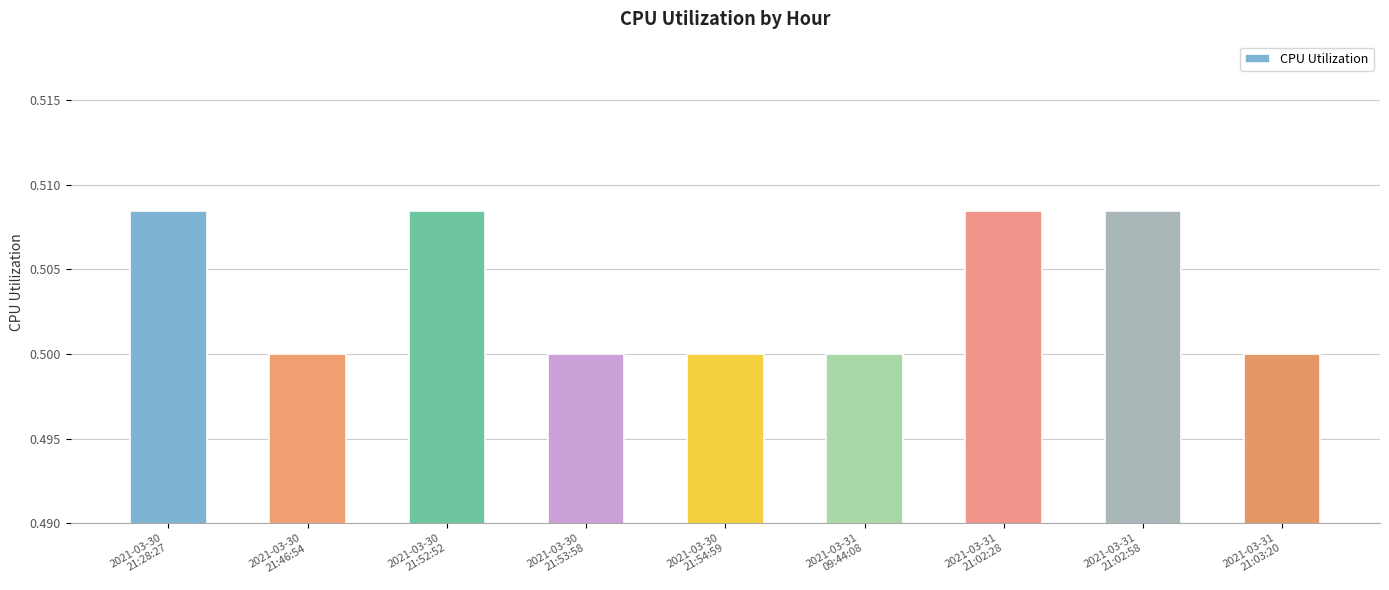

Count the values in the range 0 to 1.

9